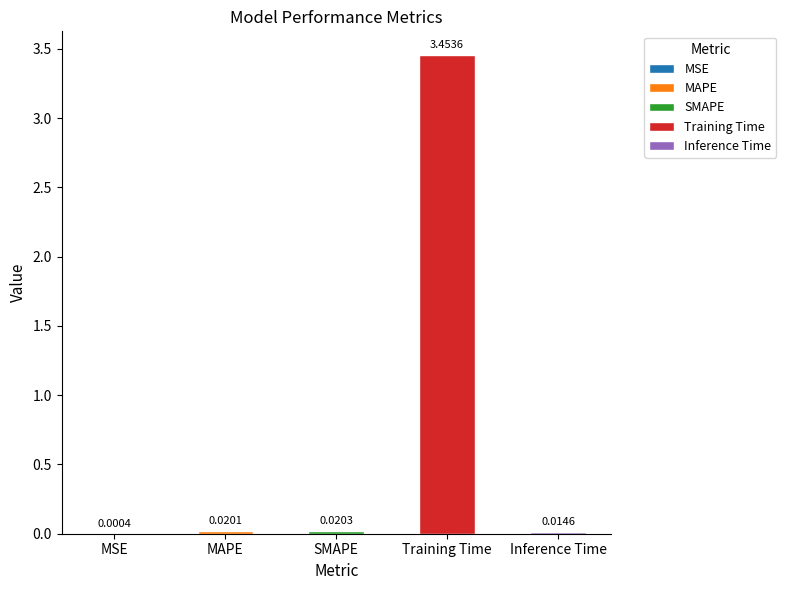

Reading right to left, list all the values displayed in this chart.

0.0	3.5	0.0	0.0	0.0